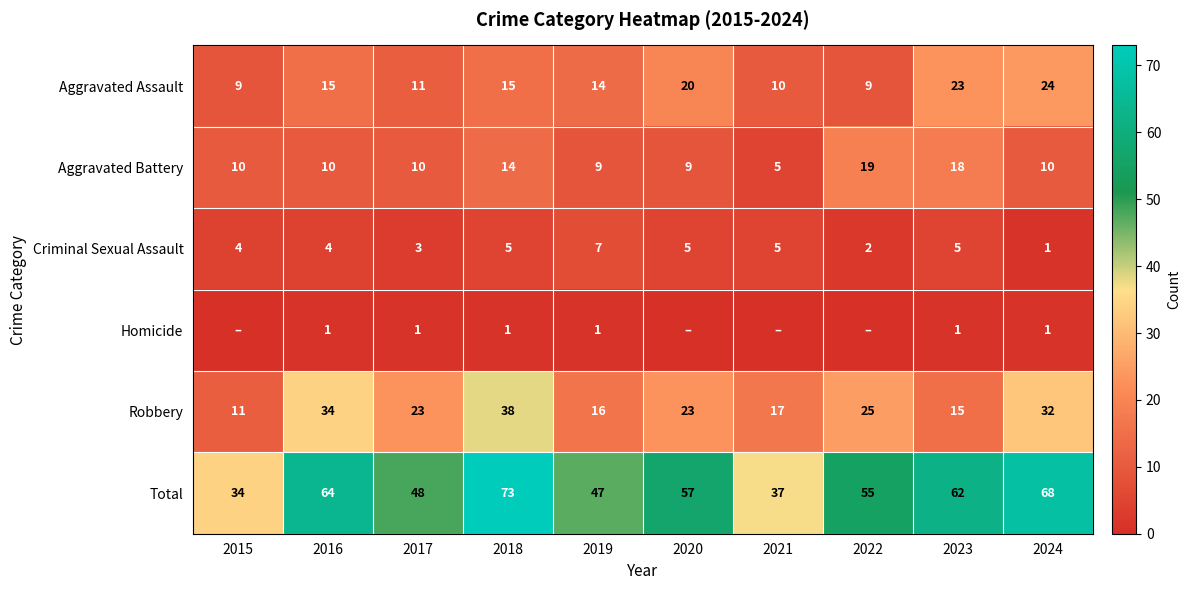

What value does the Total series have at 2023?

62